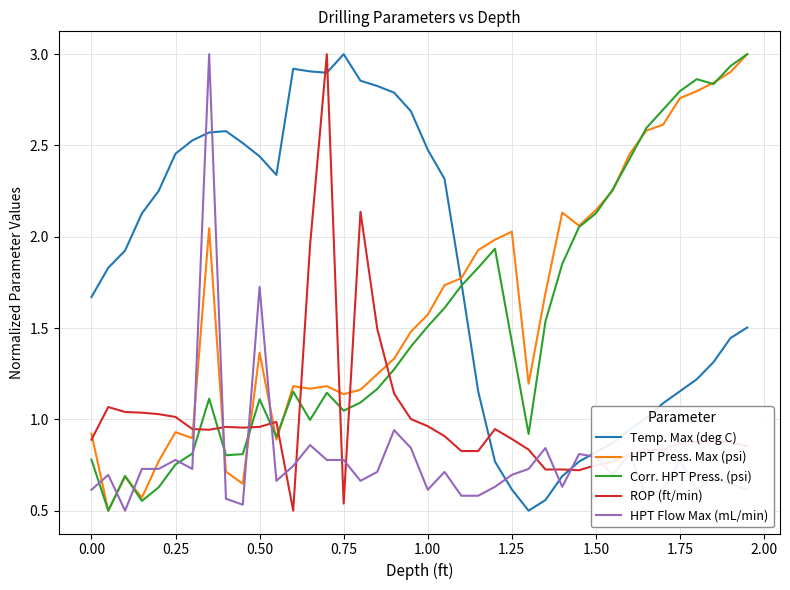

What is the maximum value for ROP (ft/min)?

3.0